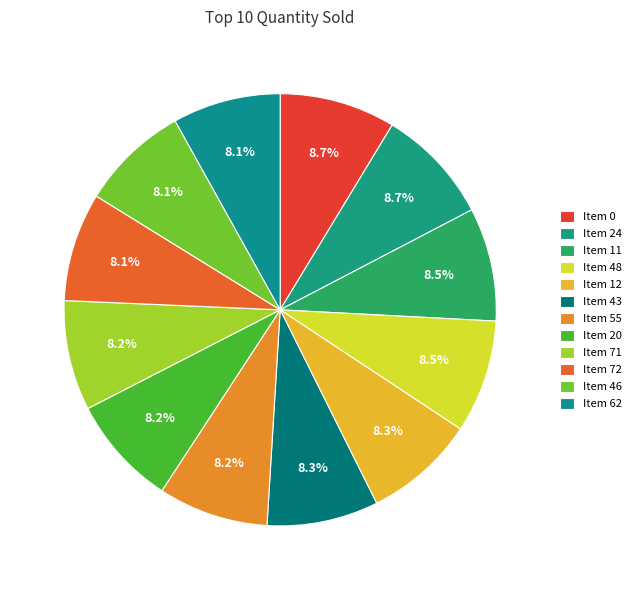

How many slices are in this pie chart?

12